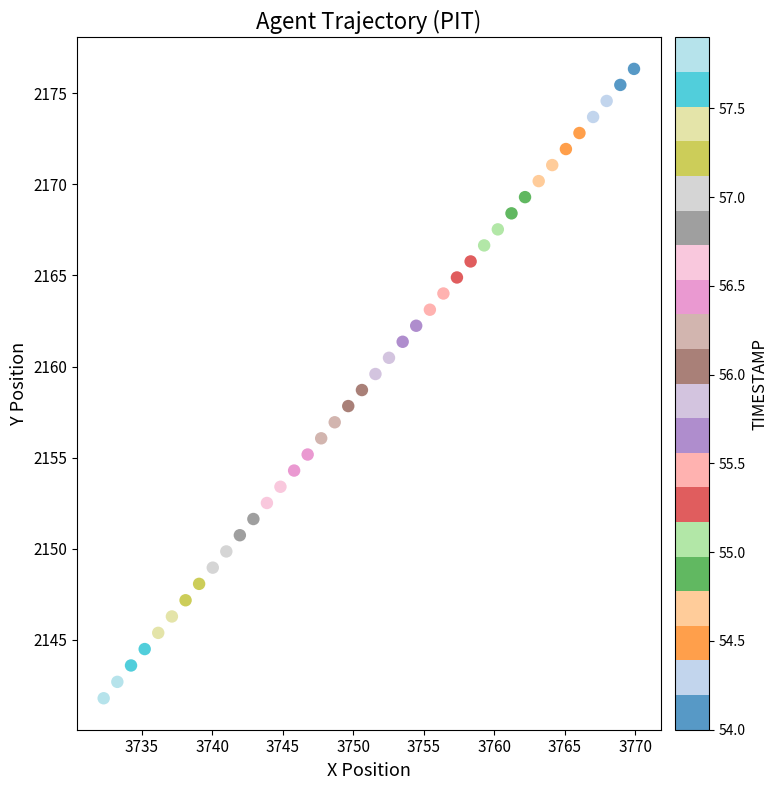

What is the range of X values (max minus min)?

37.6